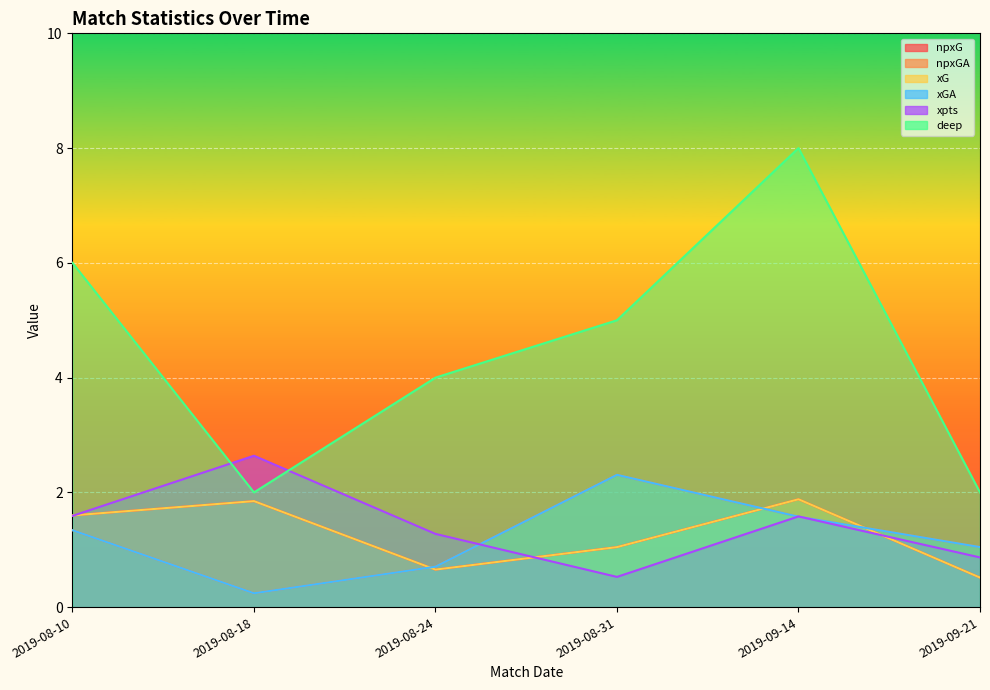

The value of npxGA at 2019-08-18 is 0.1. True or false?

False